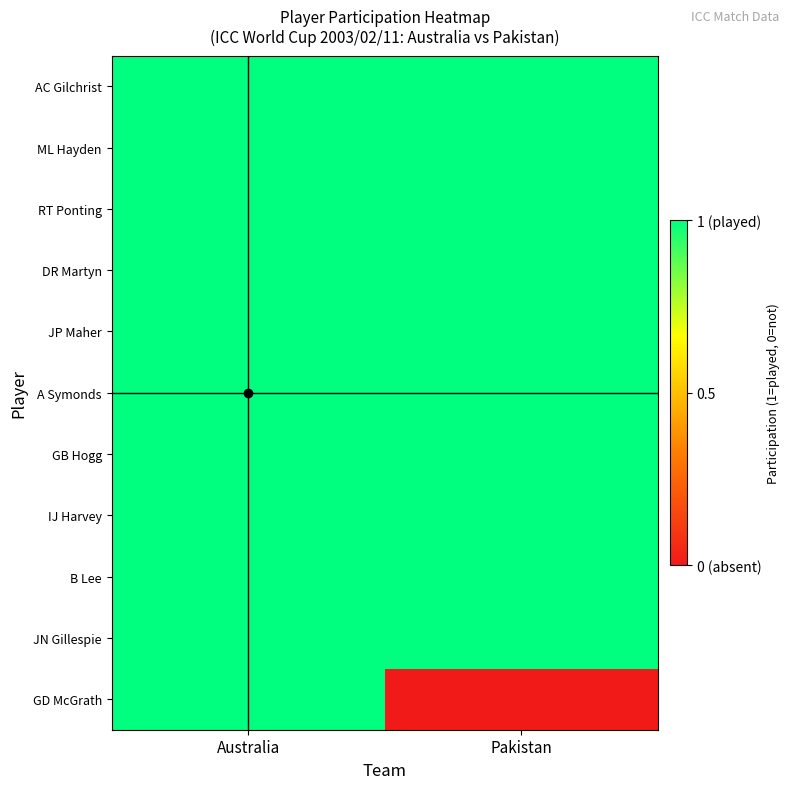

List the series in order of their peak value, lowest first.

AC Gilchrist, ML Hayden, RT Ponting, DR Martyn, JP Maher, A Symonds, GB Hogg, IJ Harvey, B Lee, JN Gillespie, GD McGrath